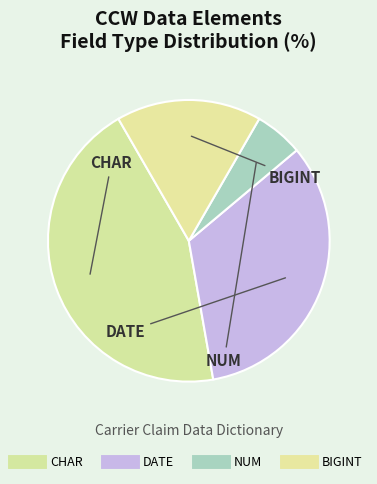

How many slices are in this pie chart?

4